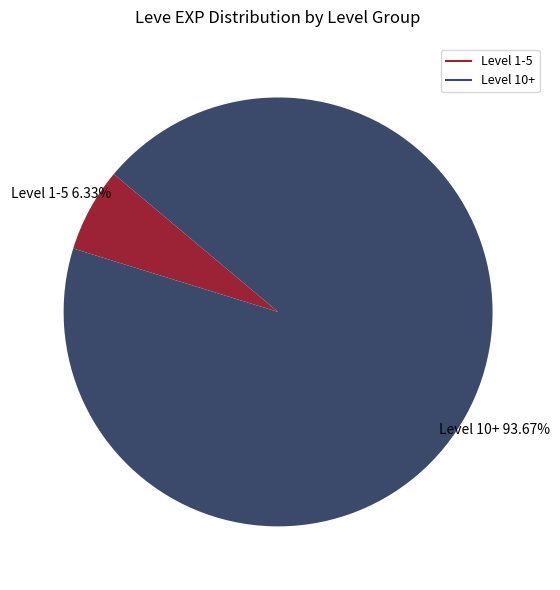

Does any single category account for the majority?

Yes